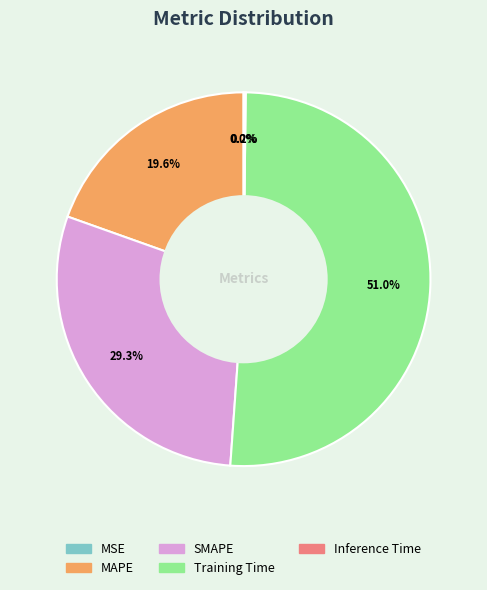

What percentage do Training Time and MAPE together represent?

70.5%